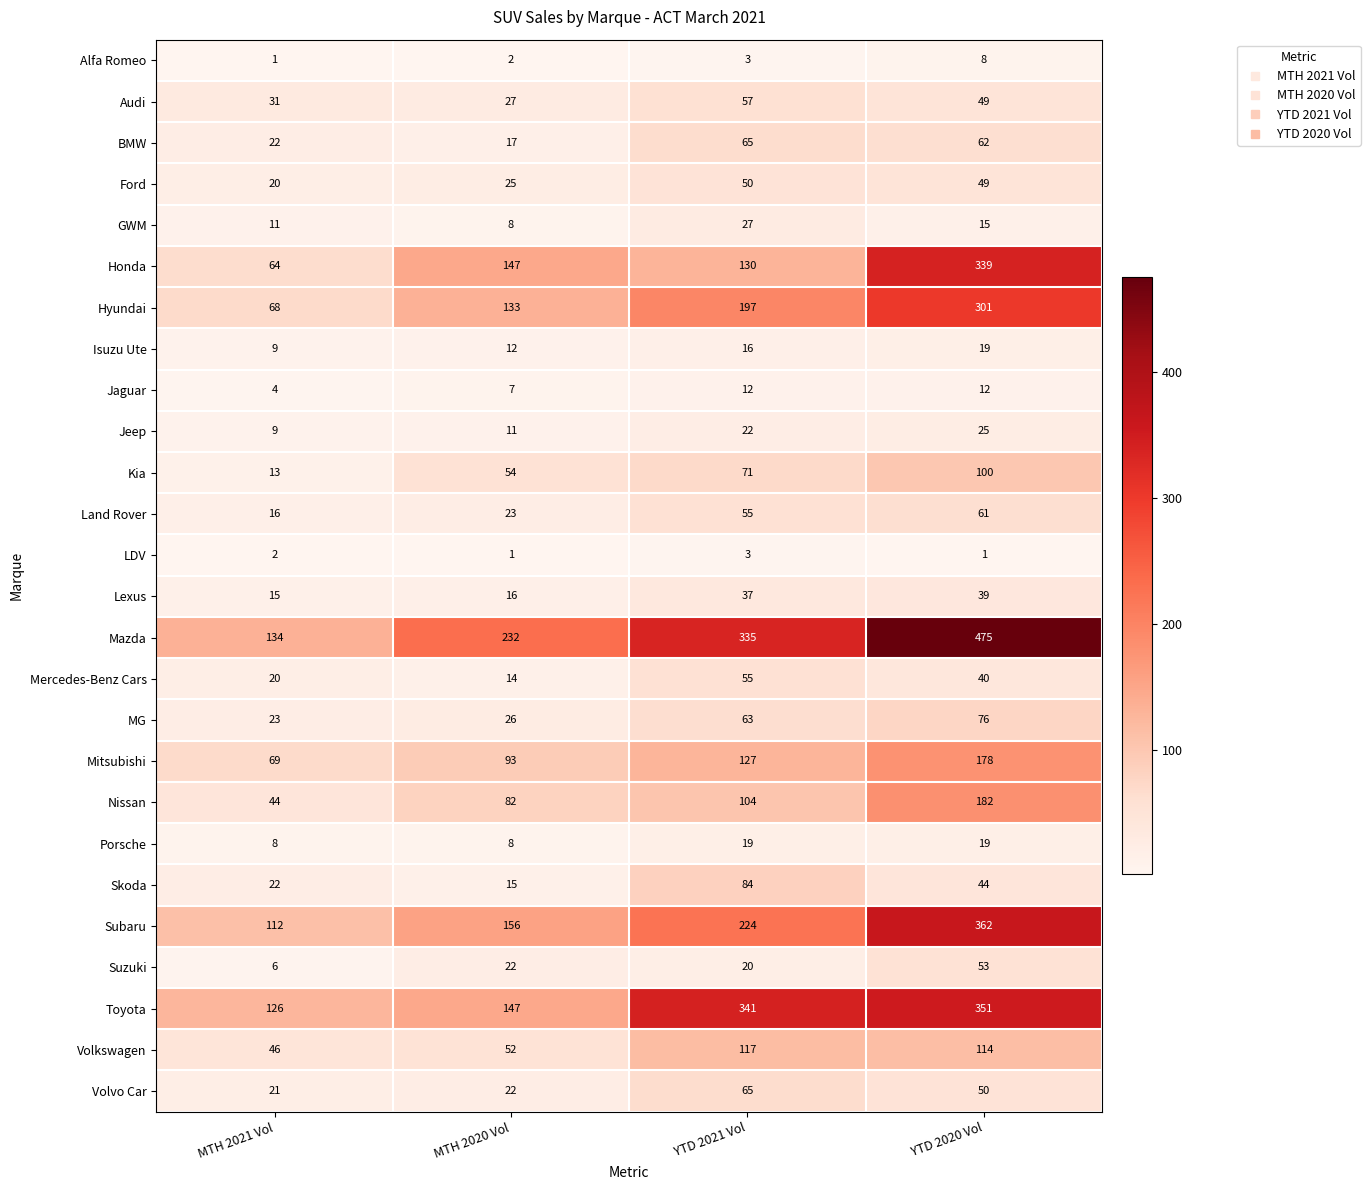

Rank the categories by Volvo Car value from lowest to highest.

MTH 2021 Vol, MTH 2020 Vol, YTD 2020 Vol, YTD 2021 Vol